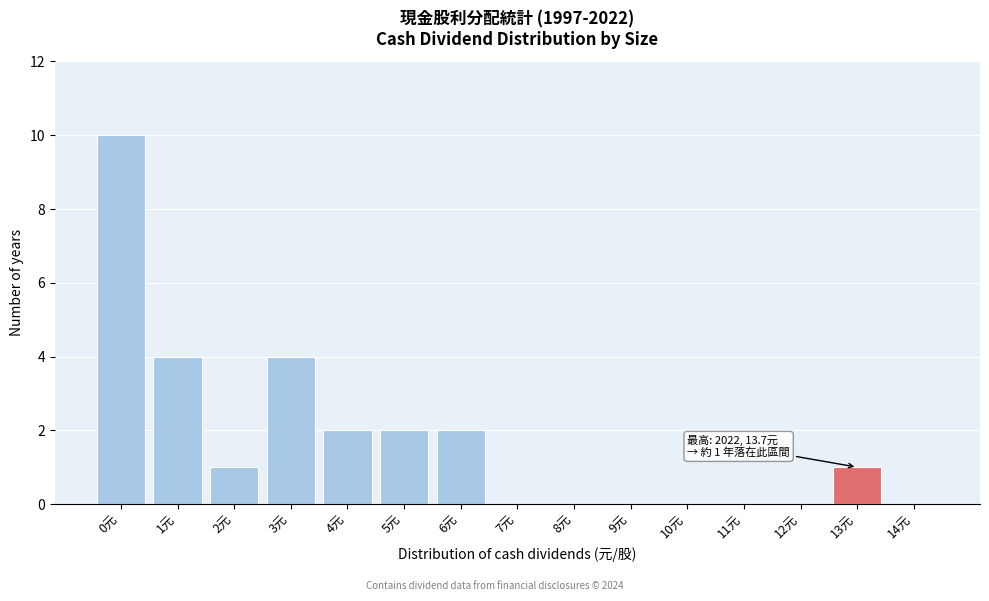

Reading left to right, list all the values displayed in this chart.

0元=10	1元=4	2元=1	3元=4	4元=2	5元=2	6元=2	7元=0	8元=0	9元=0	10元=0	11元=0	12元=0	13元=1	14元=0